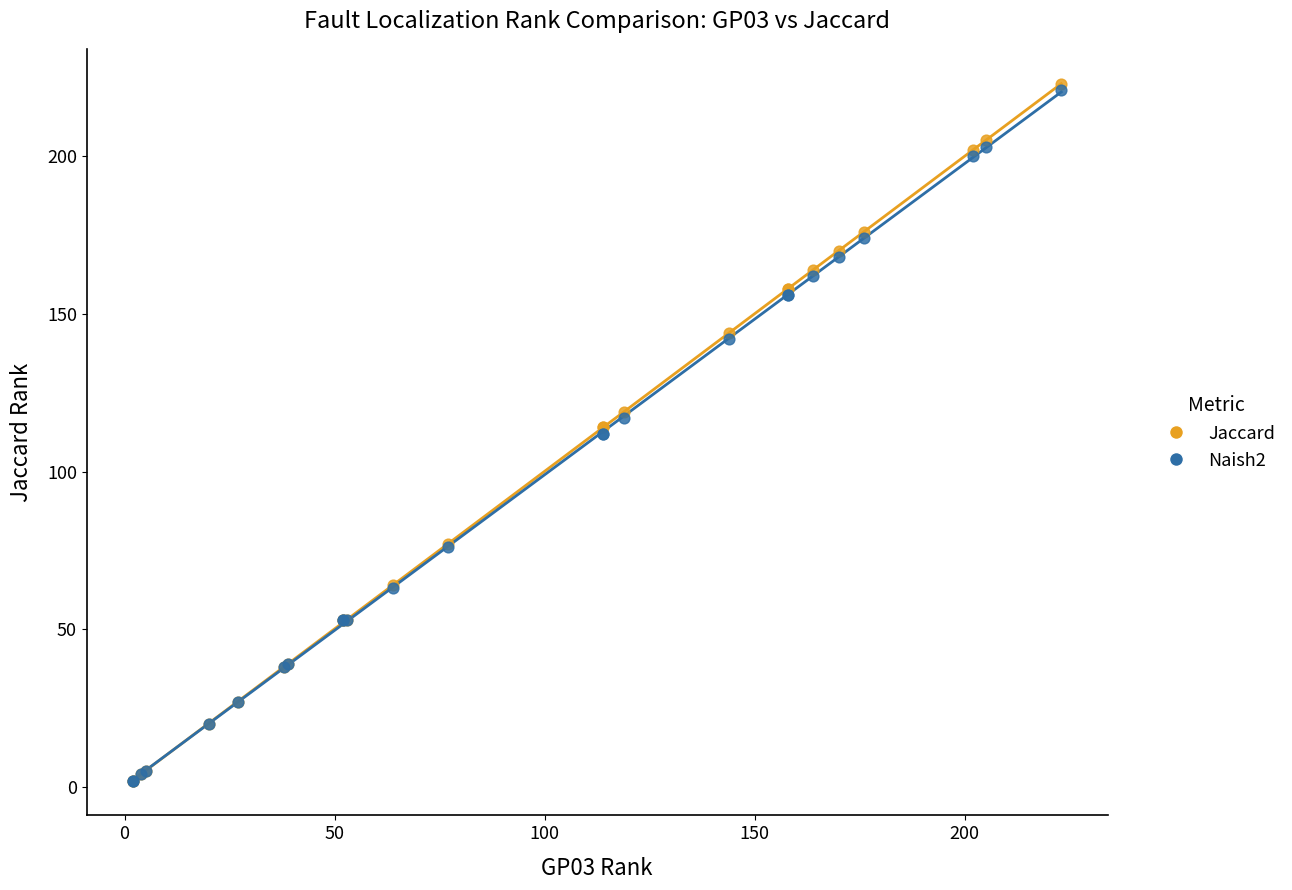

Which series has the widest spread of Y values?

Jaccard